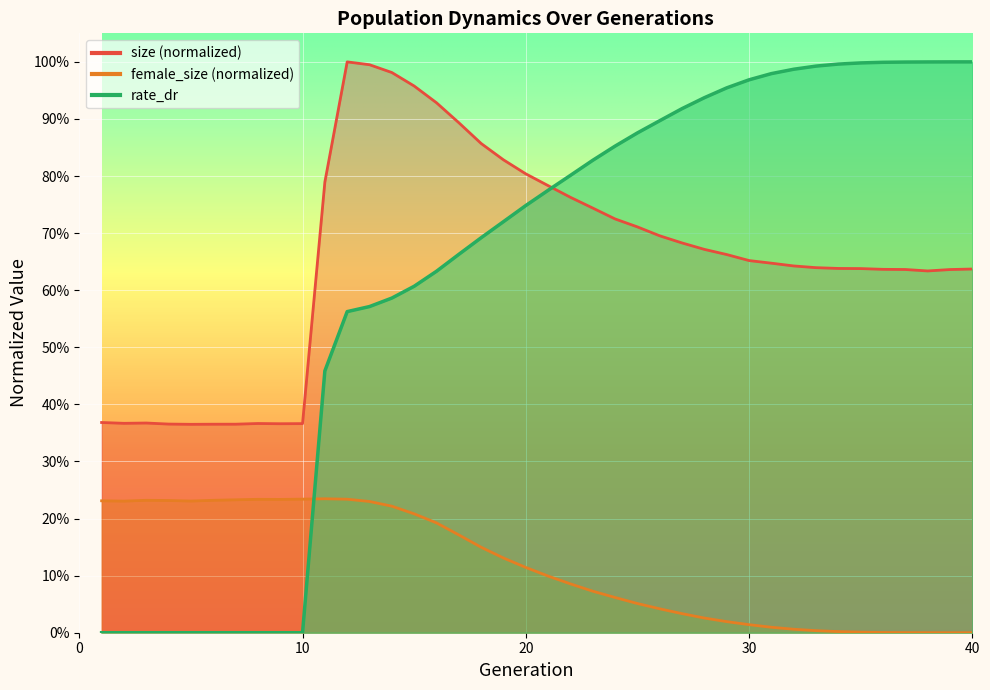

List the labels in order of rate_dr value, smallest first.

1, 2, 3, 4, 5, 6, 7, 8, 9, 10, 11, 12, 13, 14, 15, 16, 17, 18, 19, 20, 21, 22, 23, 24, 25, 26, 27, 28, 29, 30, 31, 32, 33, 34, 35, 36, 37, 38, 39, 40